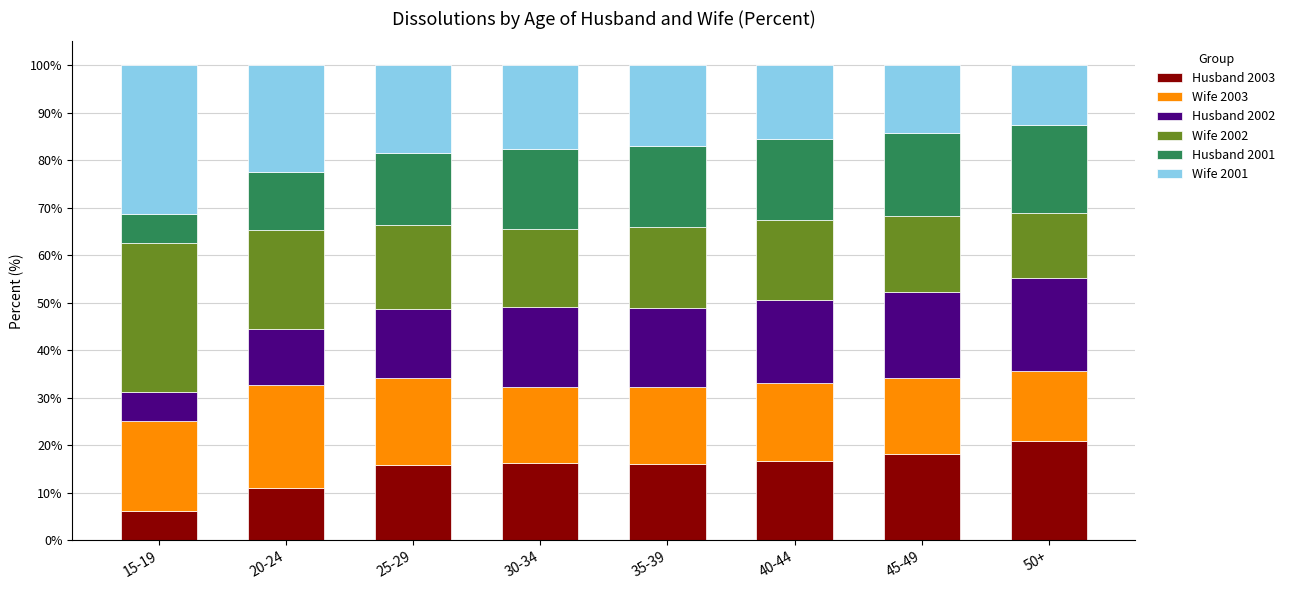

What is the highest value of the Husband 2003 series?

20.9